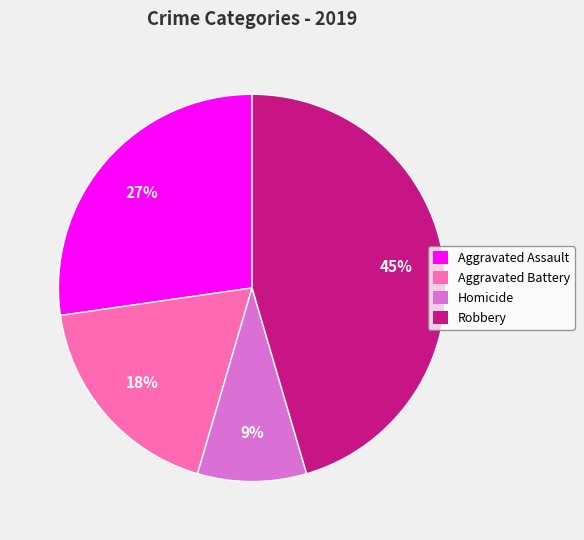

Rank the categories by value from lowest to highest.

Homicide, Aggravated Battery, Aggravated Assault, Robbery